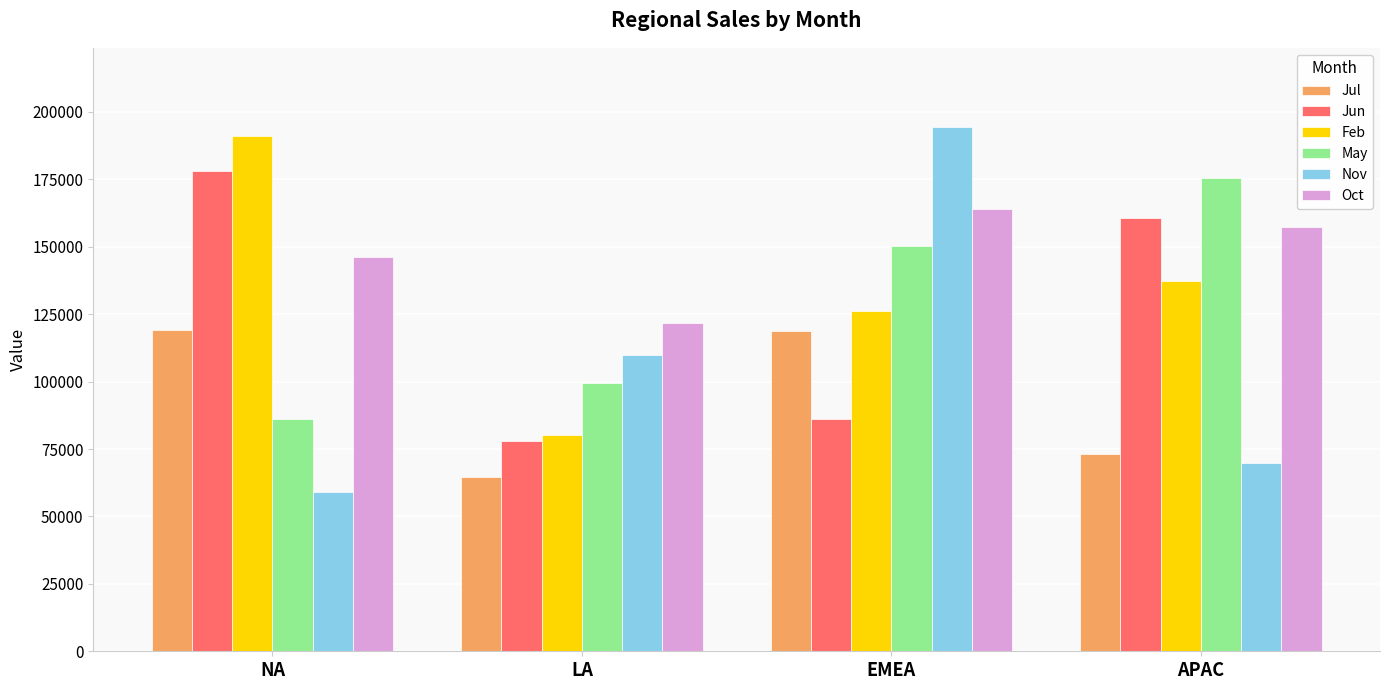

Count the number of categories in the chart.

4